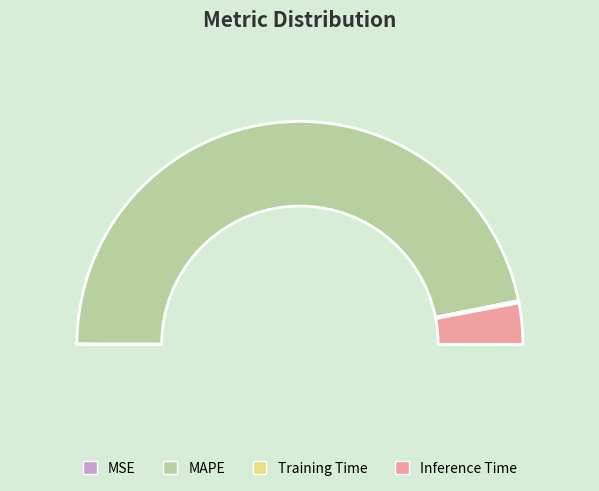

What is the change in value from MSE to Inference Time?

+1.2